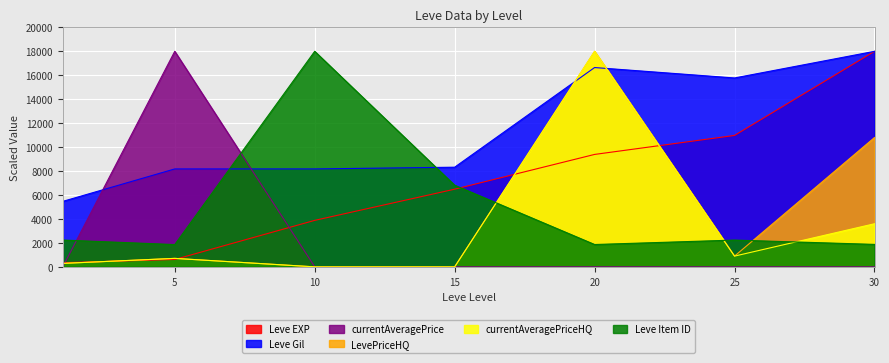

At which category does currentAveragePriceHQ reach its first local peak?

5